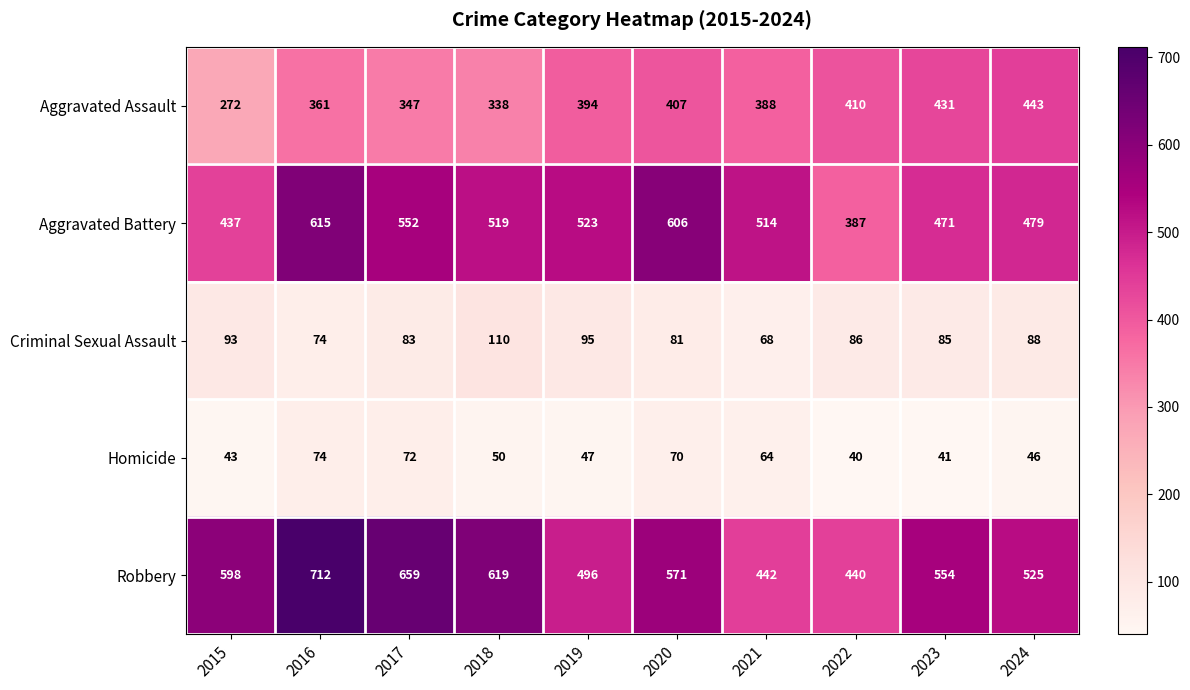

The Aggravated Battery series shows 552 at 2017. True or false?

True